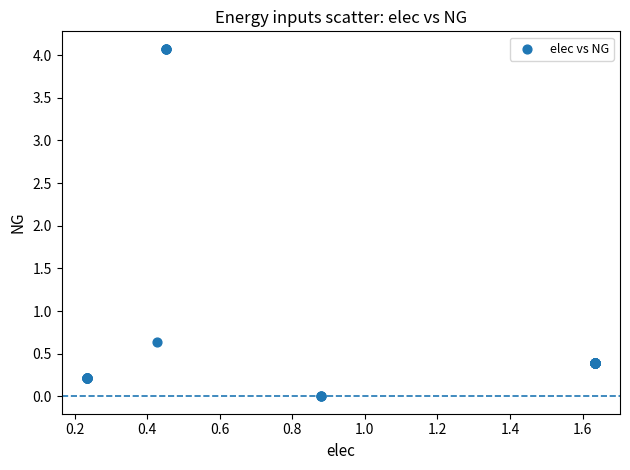

What Y value in the scatter plot is closest to 2?

0.6